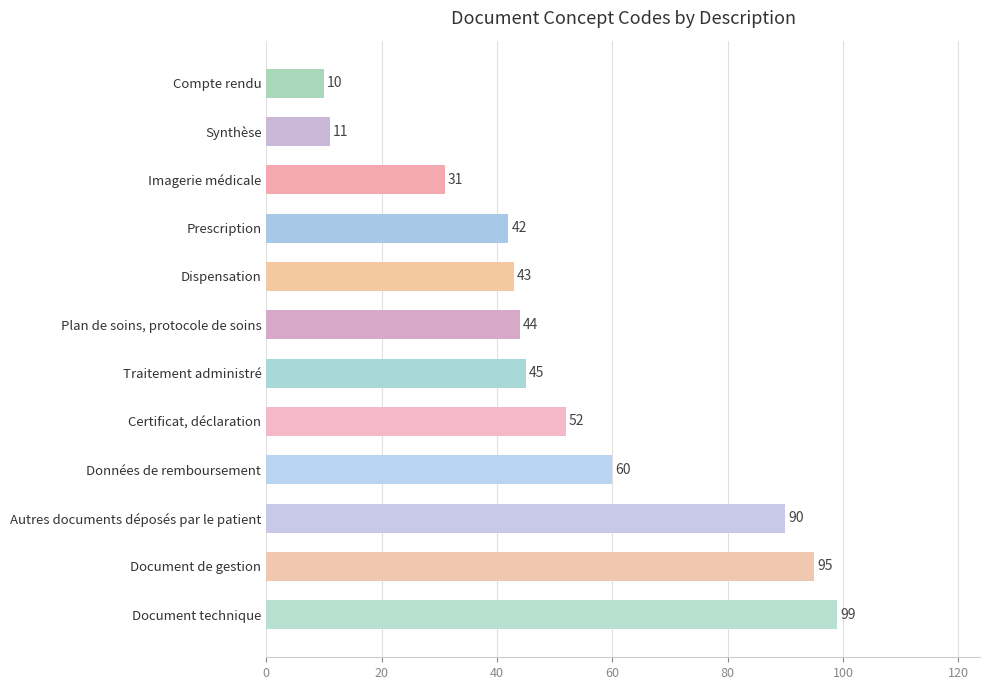

True or false: the data shows 43 at Dispensation.

True